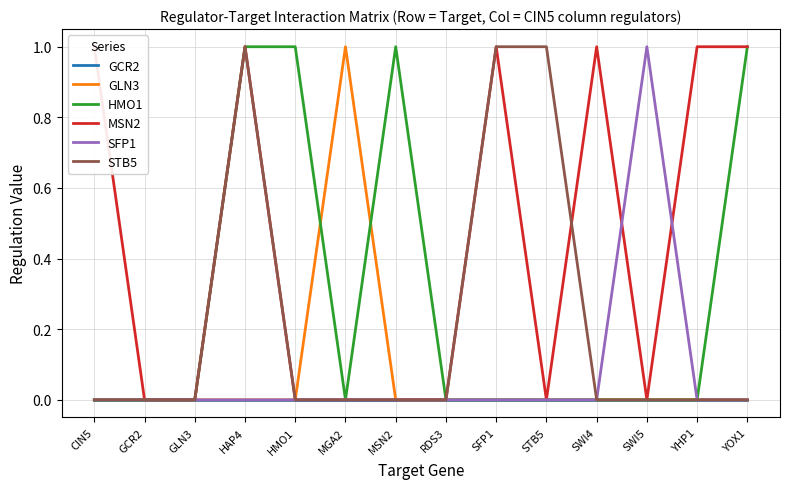

Rank the categories by HMO1 value from lowest to highest.

CIN5, GCR2, GLN3, MGA2, RDS3, SFP1, STB5, SWI4, SWI5, YHP1, HAP4, HMO1, MSN2, YOX1